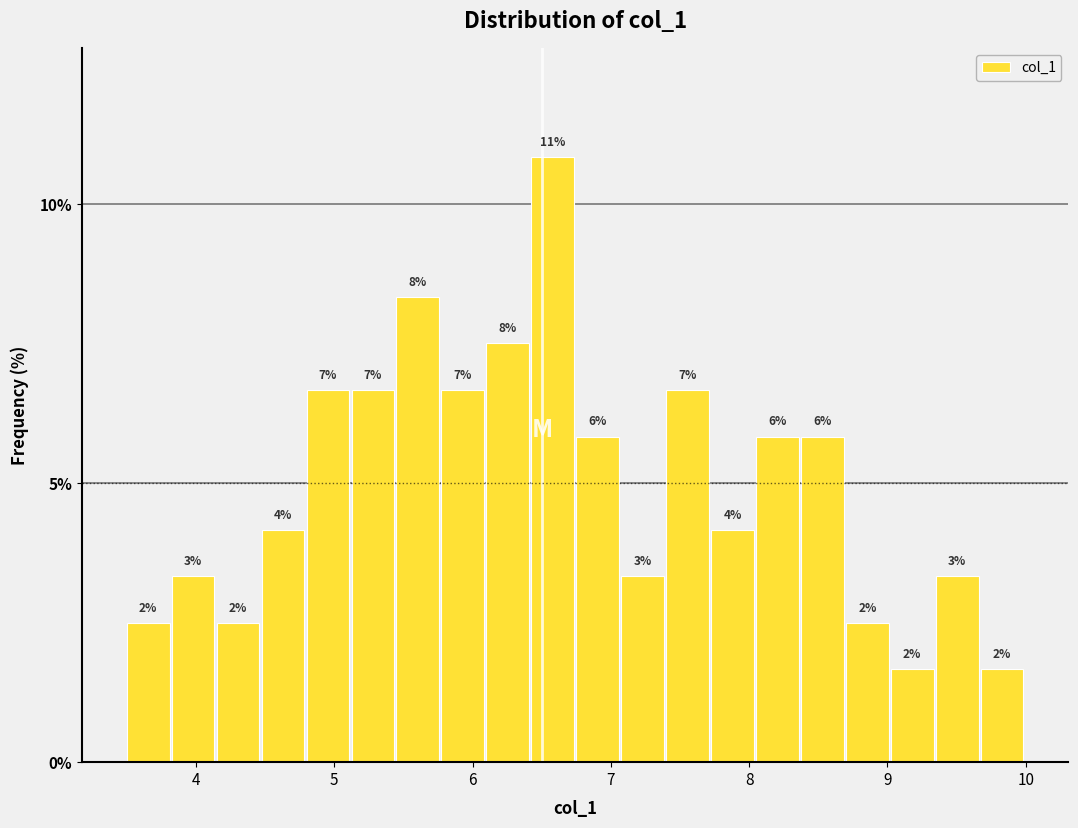

Read against the x-axis, roughly where is the centre of the tallest bar?

6.6